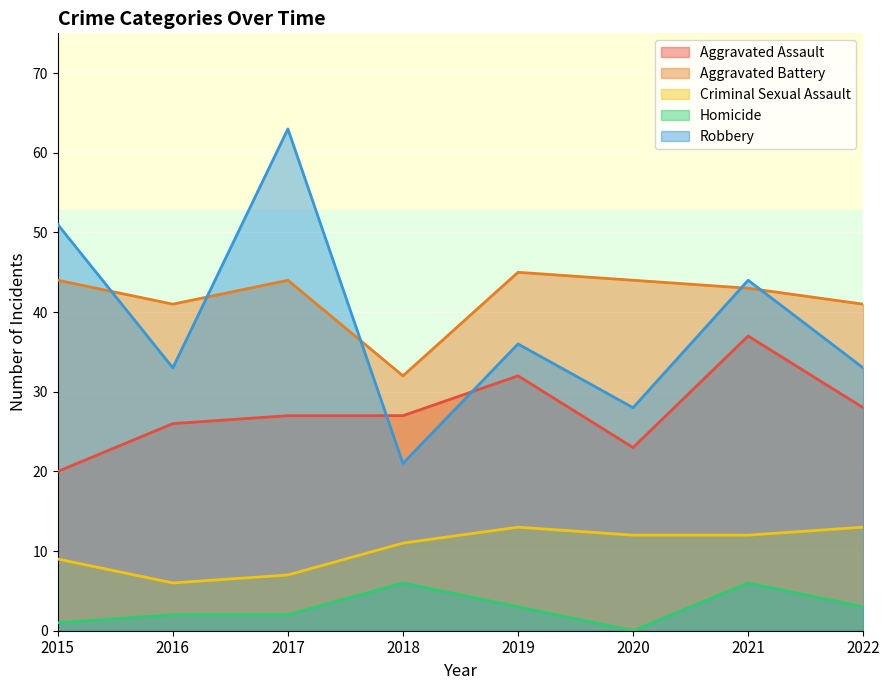

What is the value of the Aggravated Assault point at the 3rd from the left?

27